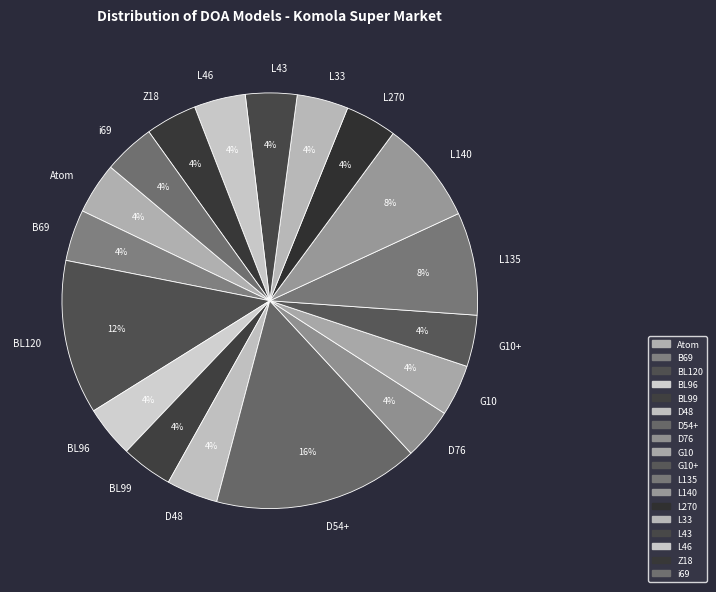

How many segments does this pie chart have?

18